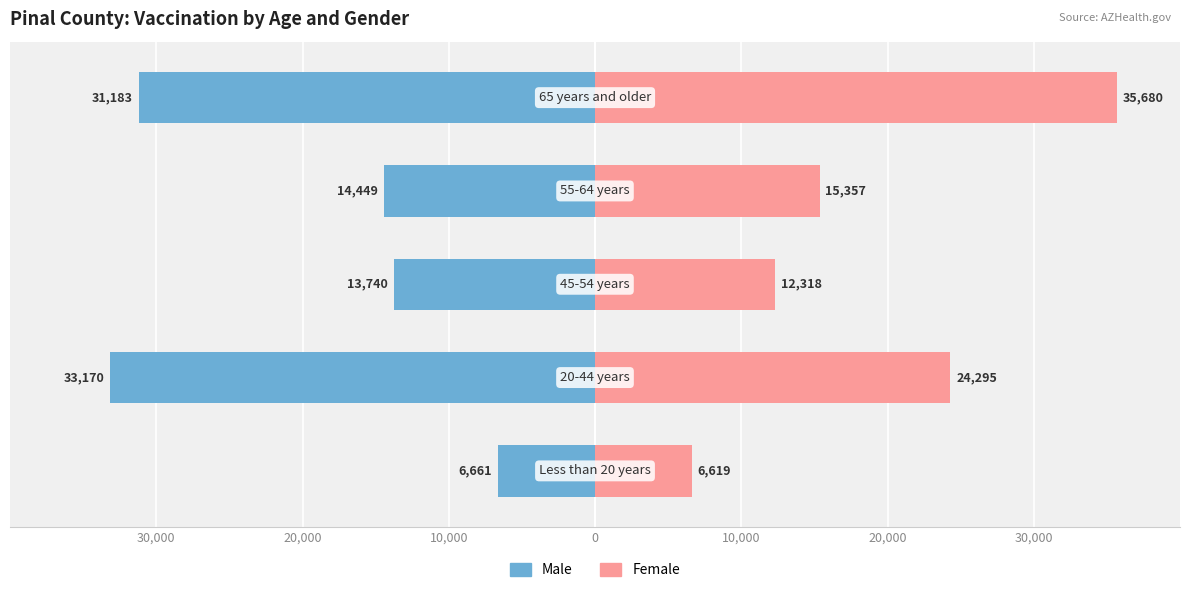

What is the difference between the Female values at 20,000 and 10,000?

11977